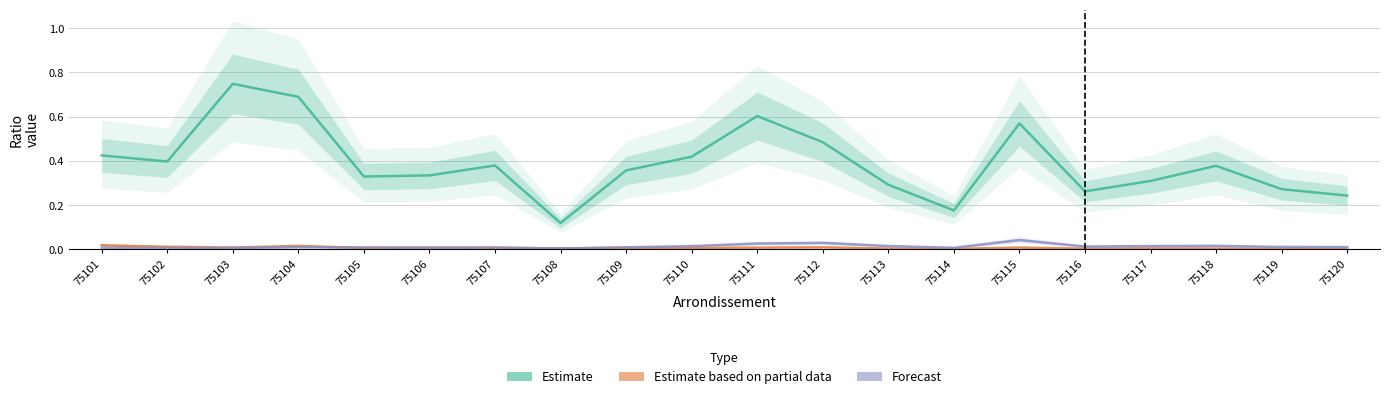

Which label corresponds to the smallest value in the chart?

75114